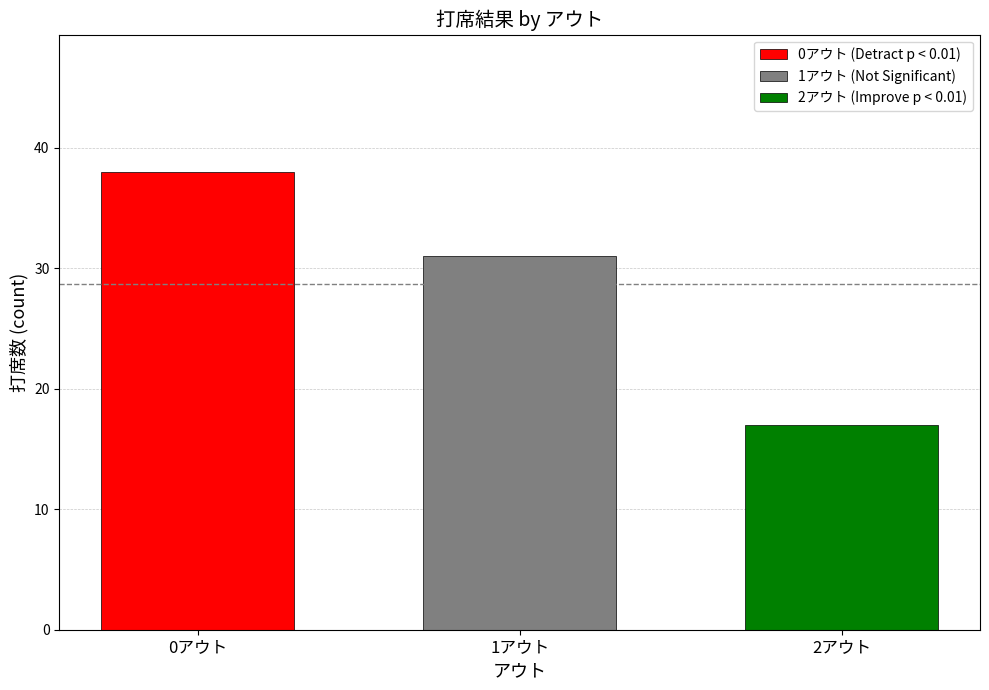

What is the highest value of the 1アウト (Not Significant) series?

31